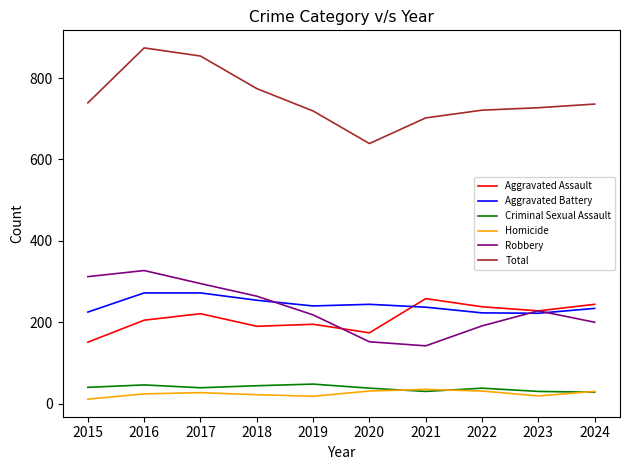

The value of Total at 2020 is 639. True or false?

True